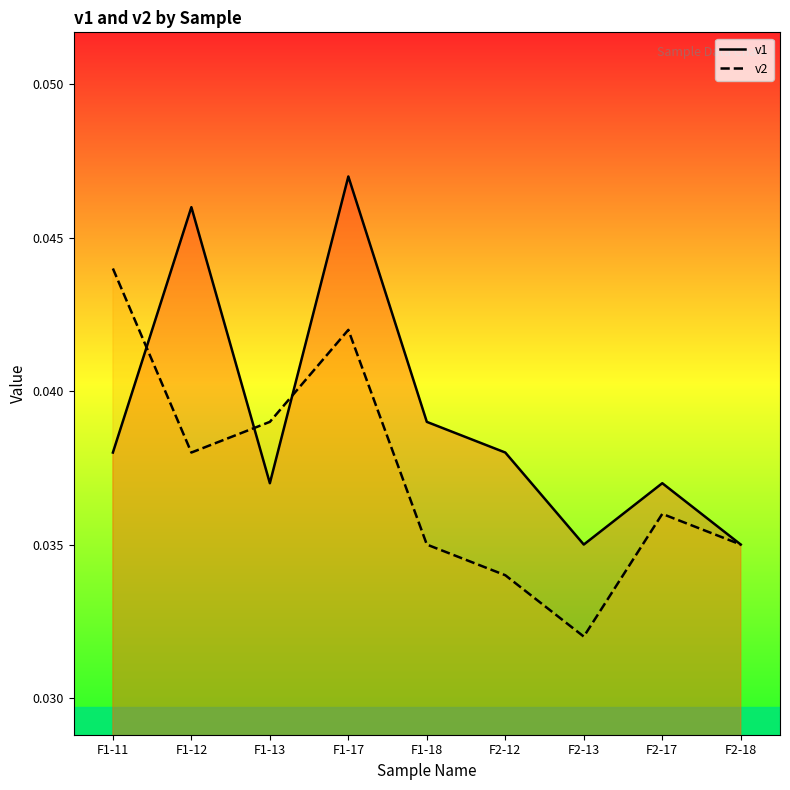

At how many categories does at least one series exceed 0?

9